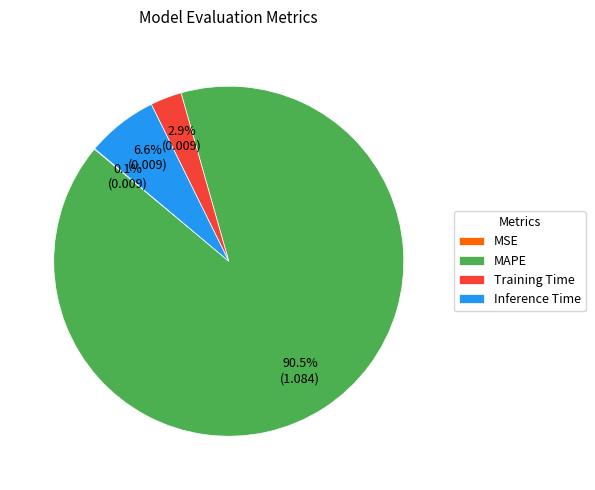

What percentage is NOT represented by Inference Time?

93.4%